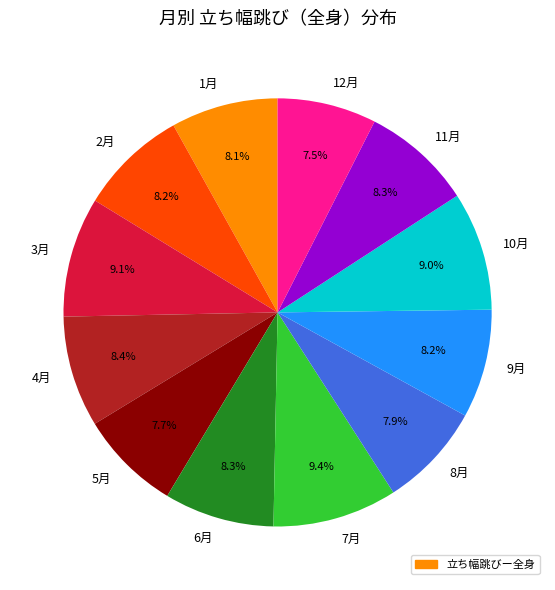

Do 7月 and 2月 together represent more than half of the pie?

No